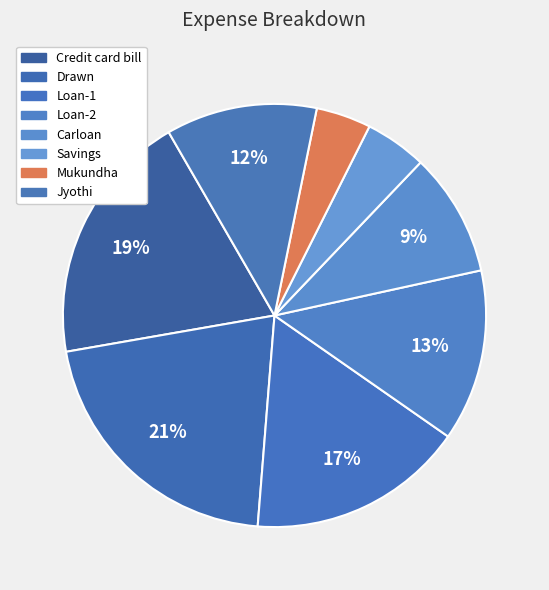

Is it true that Loan-1 is 17% of the pie?

True